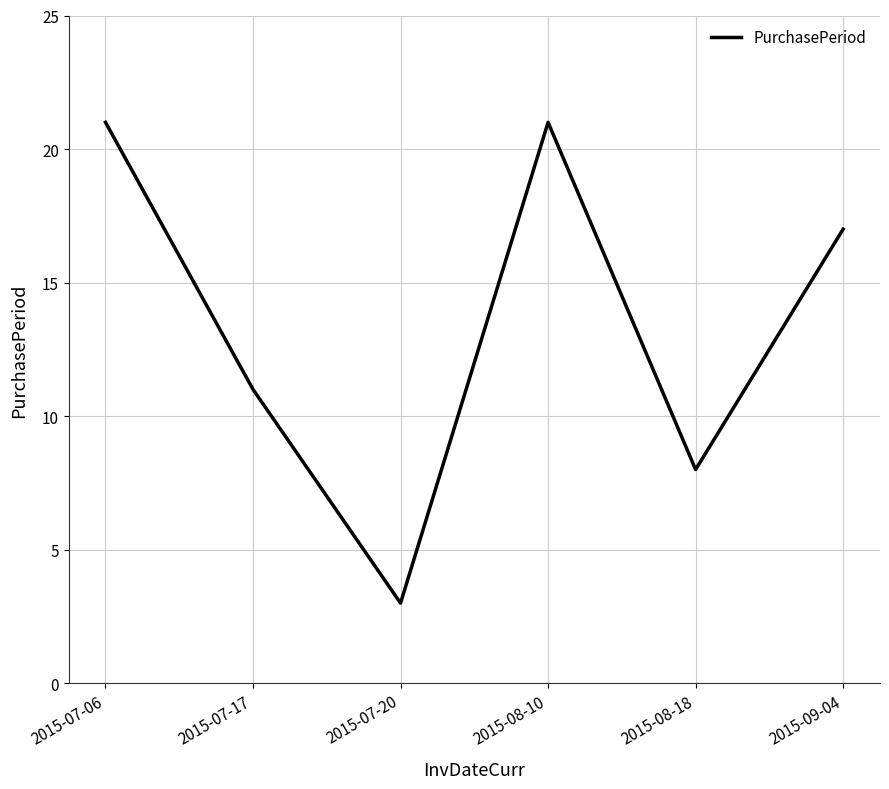

True or false: the data shows 3 at 2015-07-20.

True